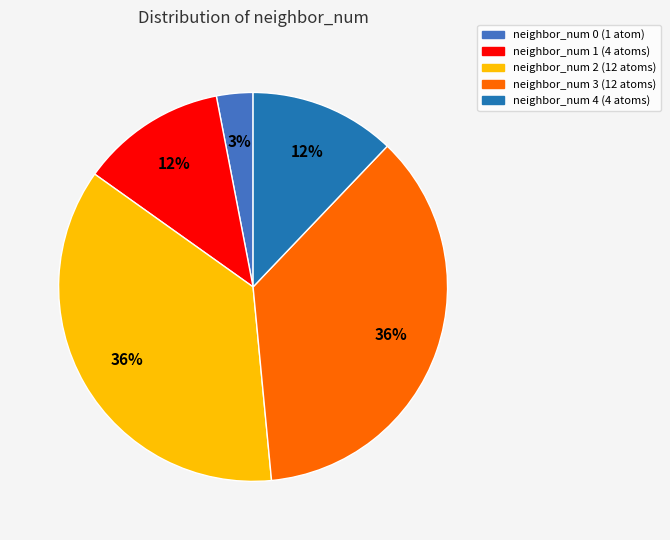

Does any single category account for the majority?

No